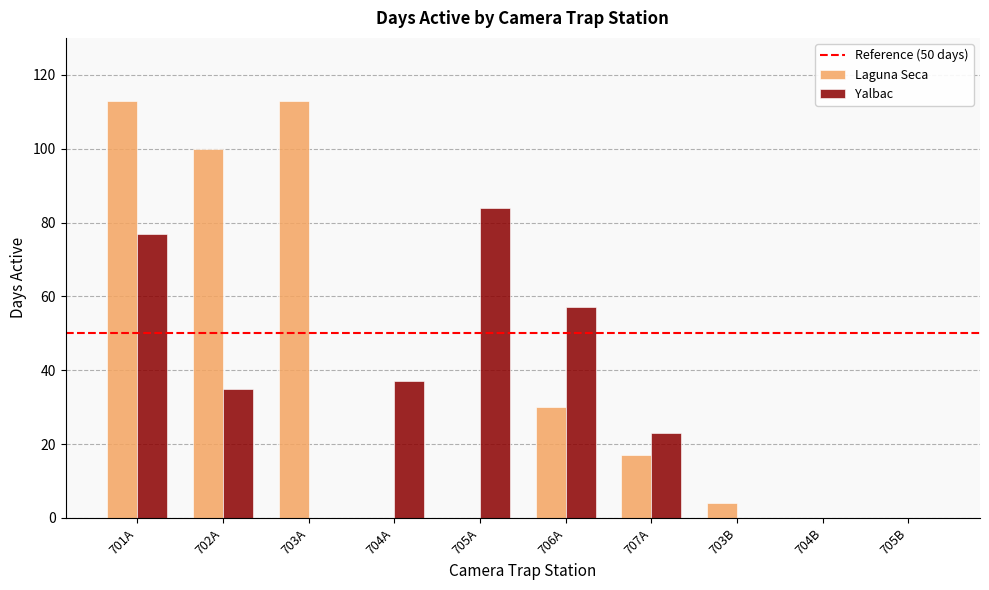

Count the number of data series in this chart.

2